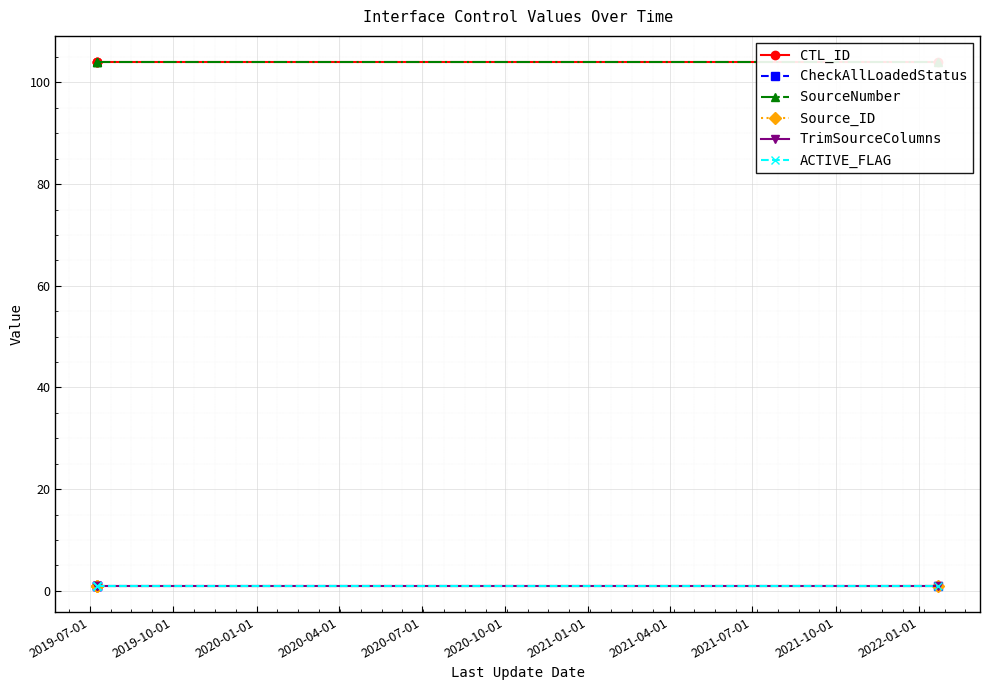

What is the total value across all series at 2020-01-01?

212